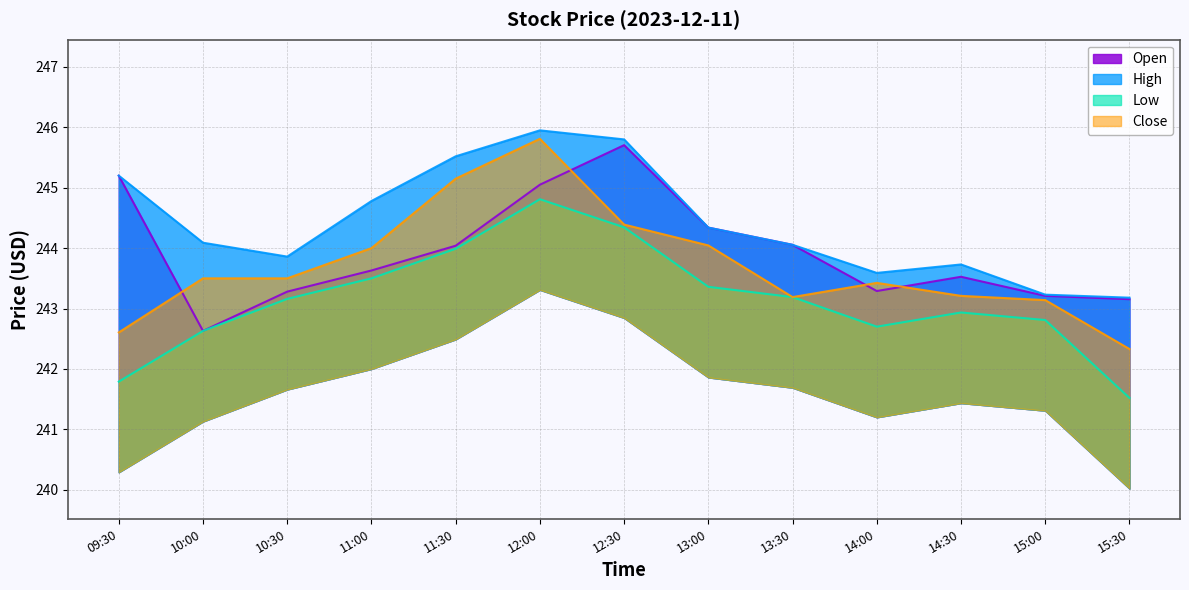

At which label is Open closest to 244?

11:30